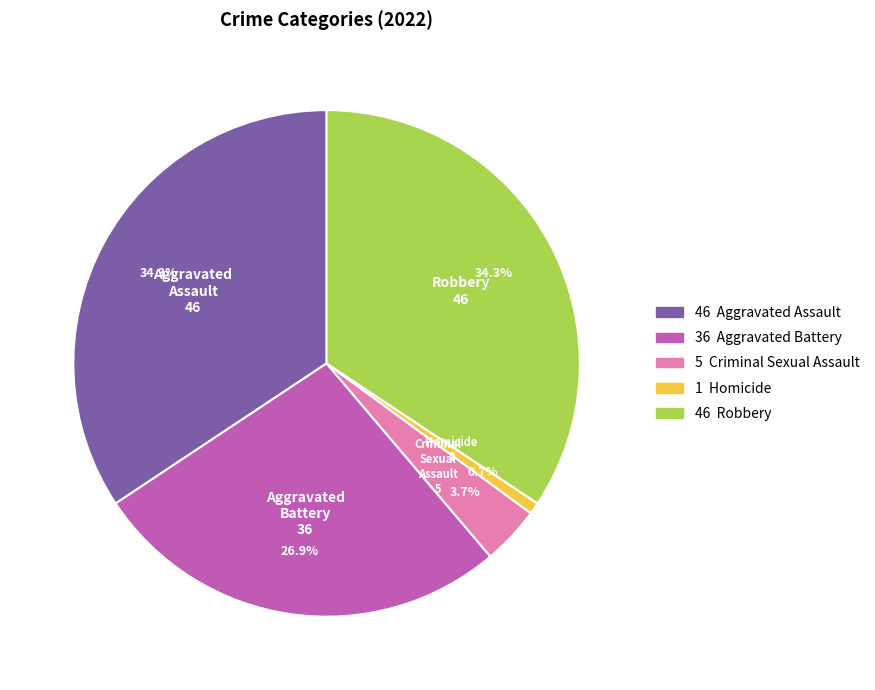

Is there a majority slice in this chart?

No